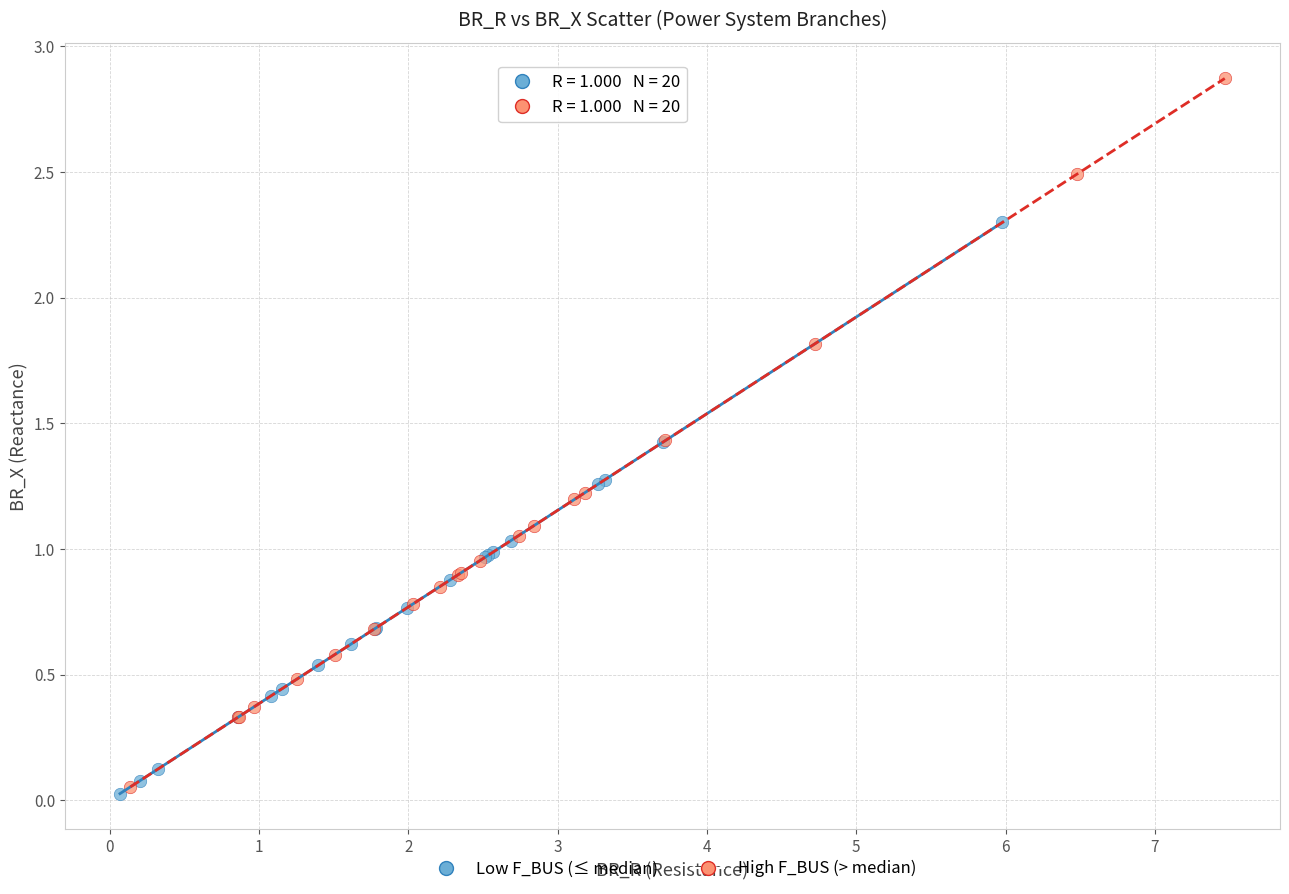

Which series reaches the minimum Y coordinate?

Low F_BUS (≤ median)